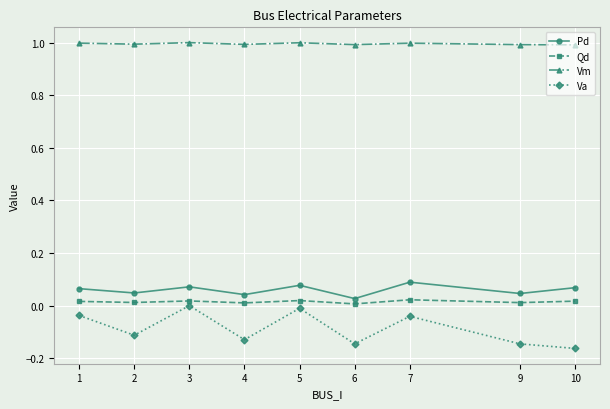

What is the difference between the highest and lowest values at 5?

1.0